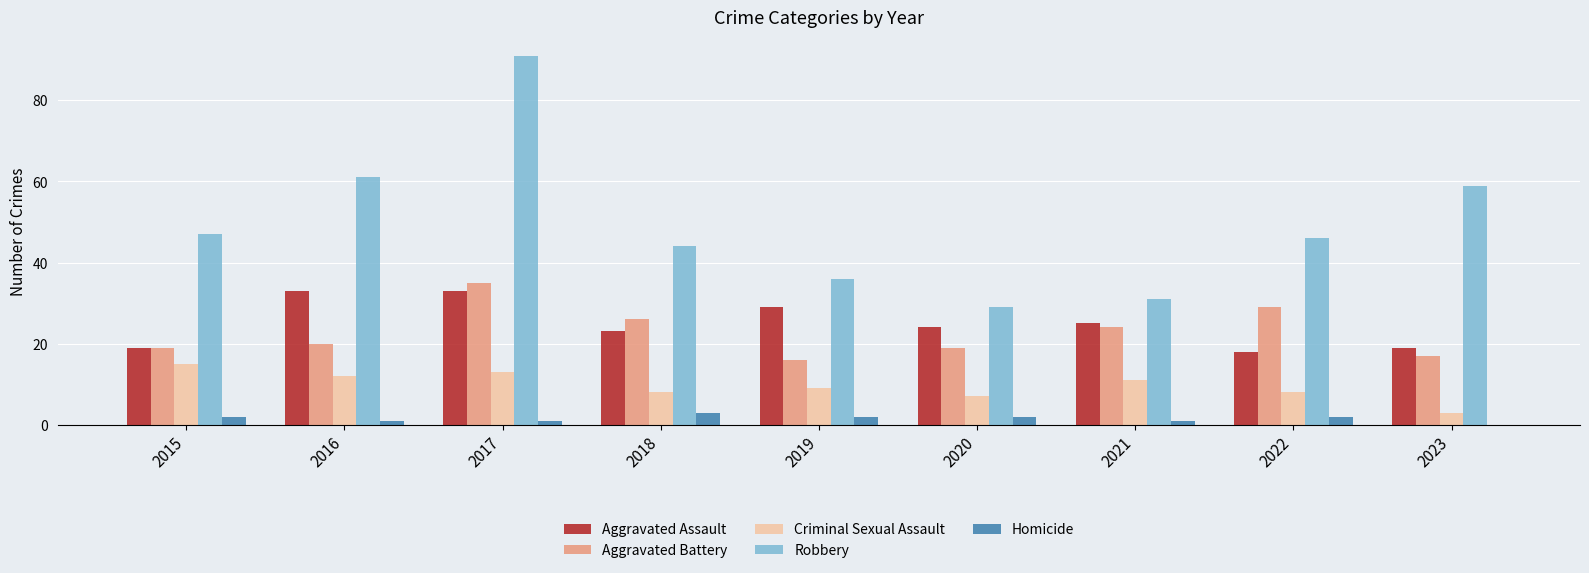

True or false: Aggravated Assault has a value of 23 at 2018.

True